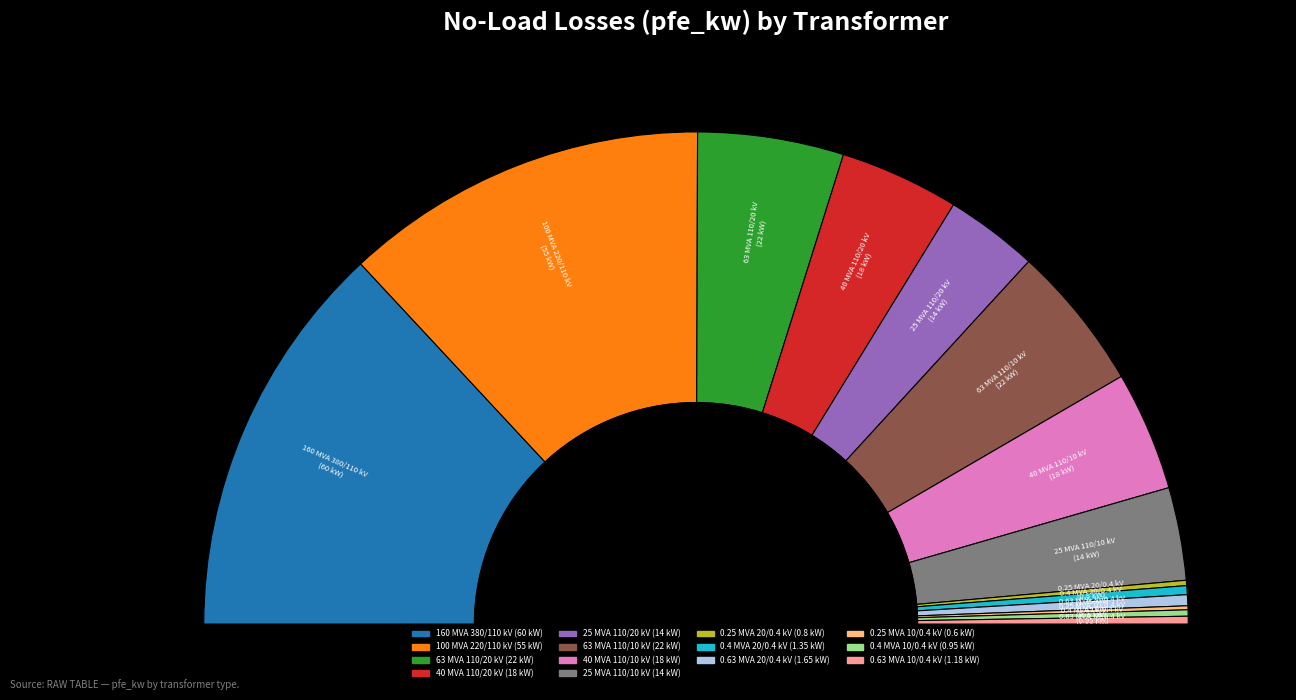

The 63 MVA 110/10 kV slice represents 10% of the pie. True or false?

True